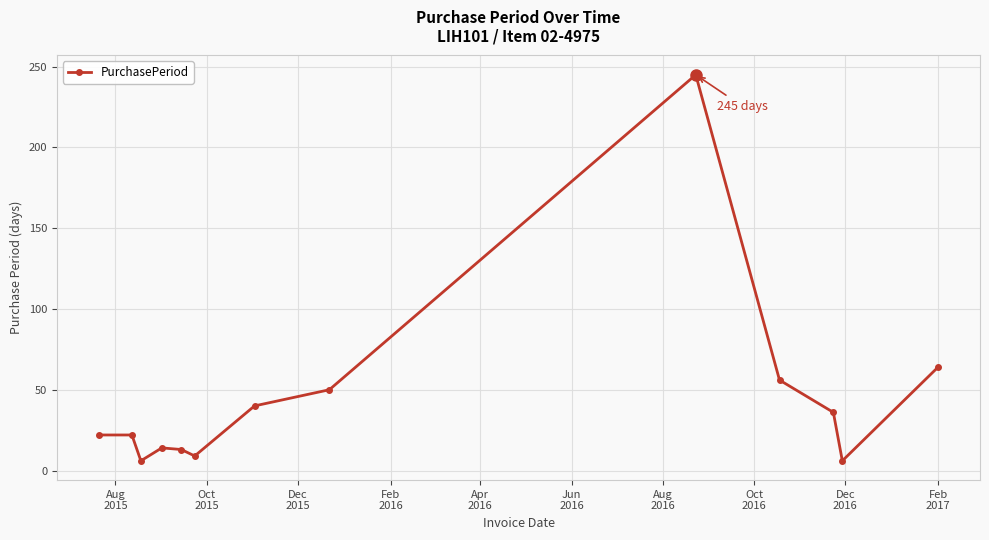

What is the minimum value shown in the chart?

6